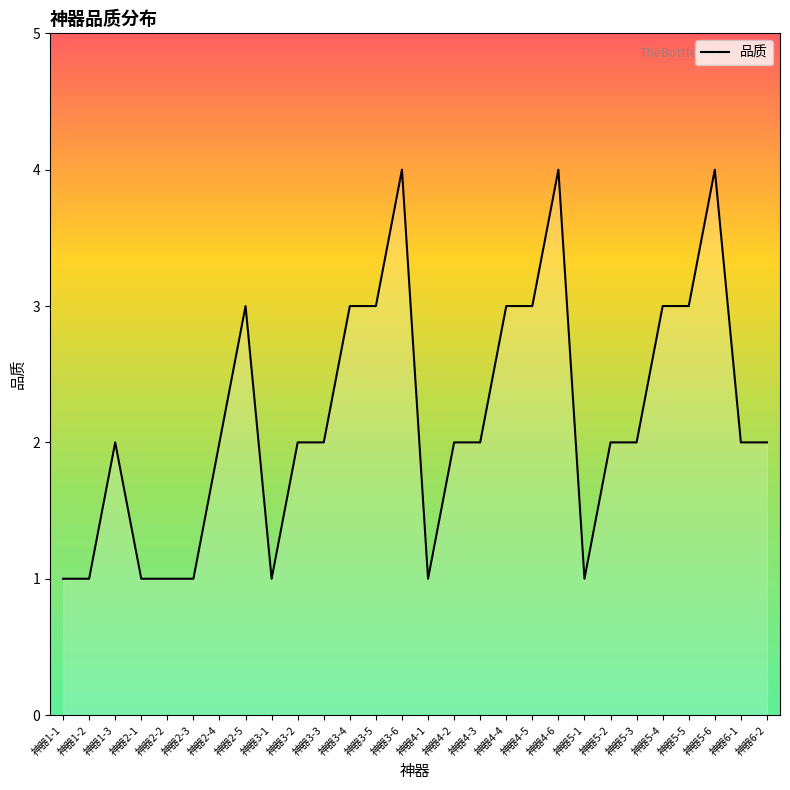

How many distinct data groups are displayed?

1